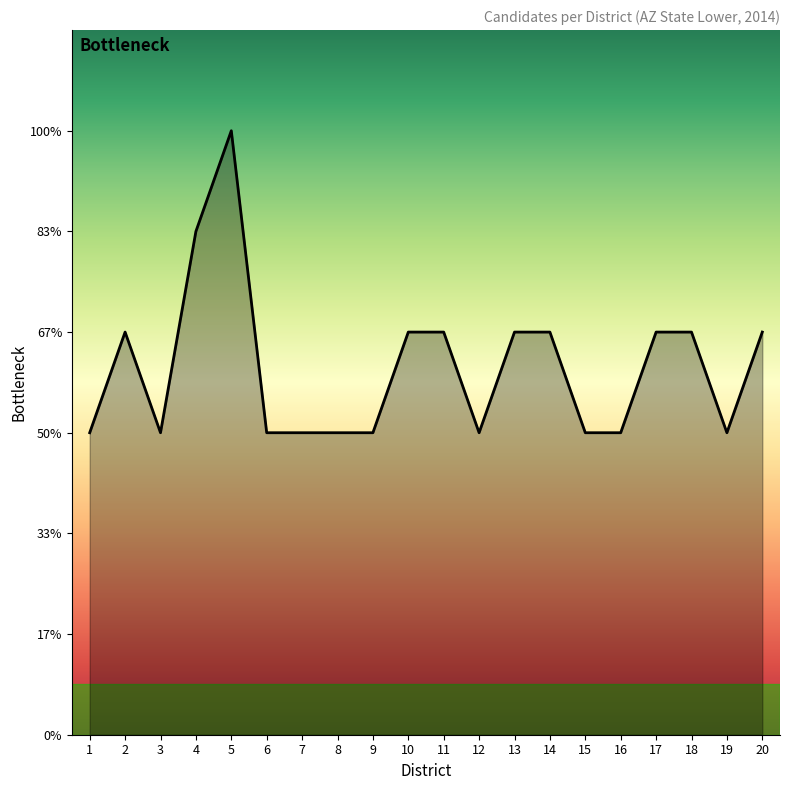

The value at 19 is 4. True or false?

False